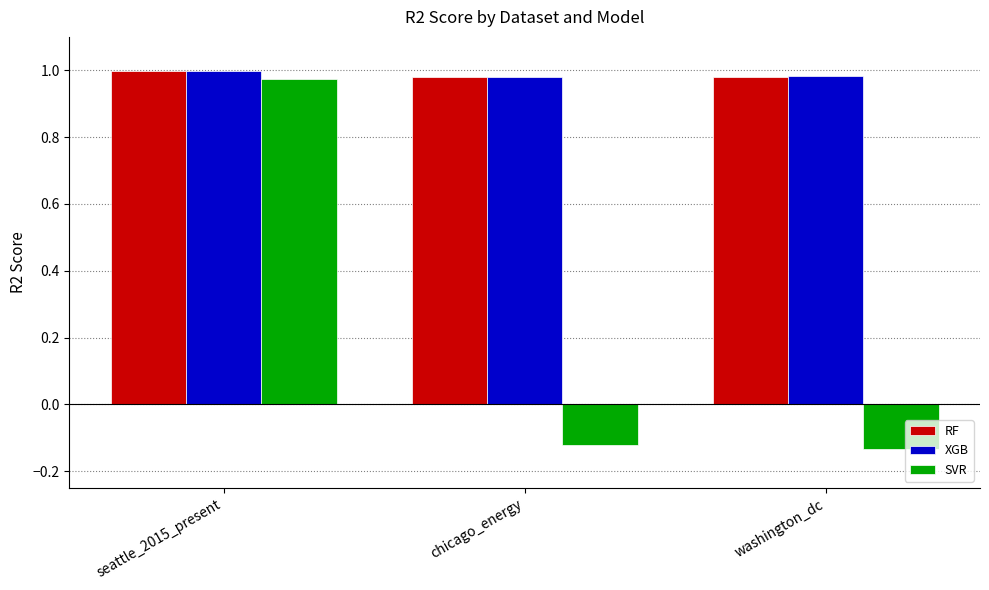

At which category is the sum across all series the highest?

seattle_2015_present